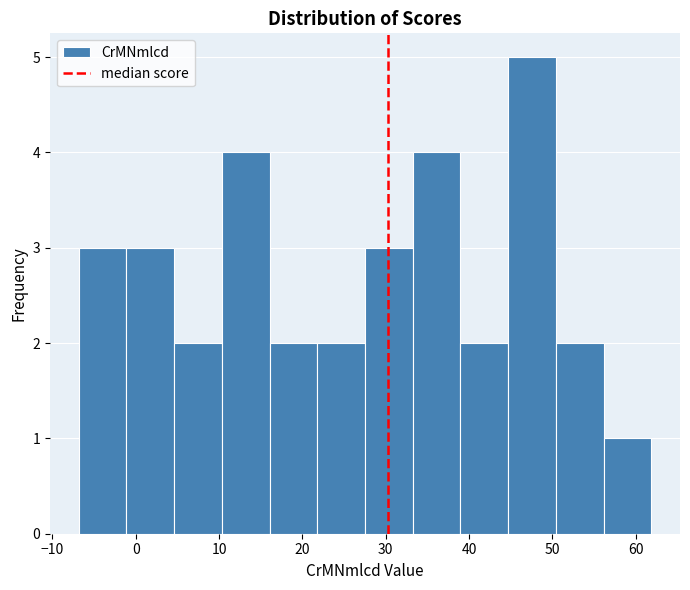

Reading left to right, list every bar in this chart as the range it spans on the x-axis followed by its height. Neither the bar edges nor the heights are printed on the chart, so give them approximately, as read against the axes.

-7 to -1: 3
-1 to 5: 3
5 to 10: 2
10 to 16: 4
16 to 22: 2
22 to 28: 2
28 to 33: 3
33 to 39: 4
39 to 45: 2
45 to 50: 5
50 to 56: 2
56 to 62: 1